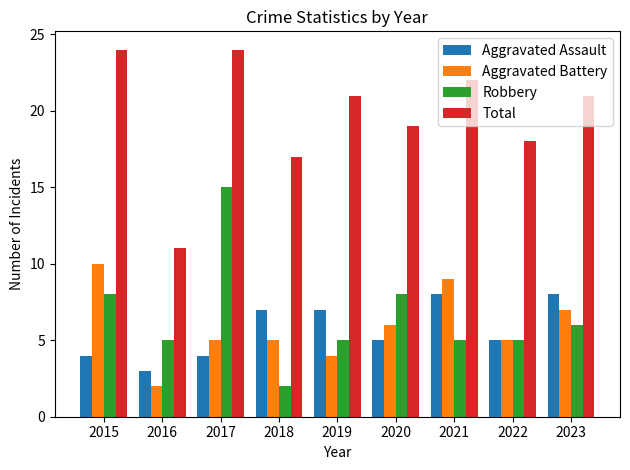

What is the value of the Aggravated Assault bar at the 2nd from the left?

3